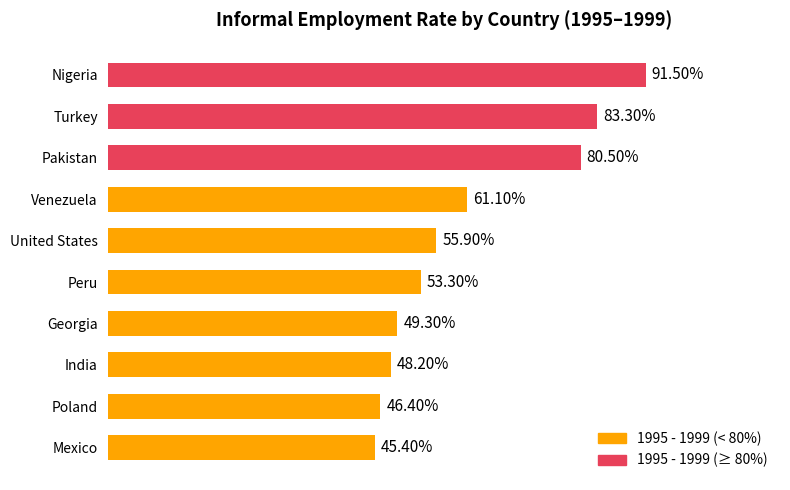

What is the label of the 4th bar from the top?

Venezuela